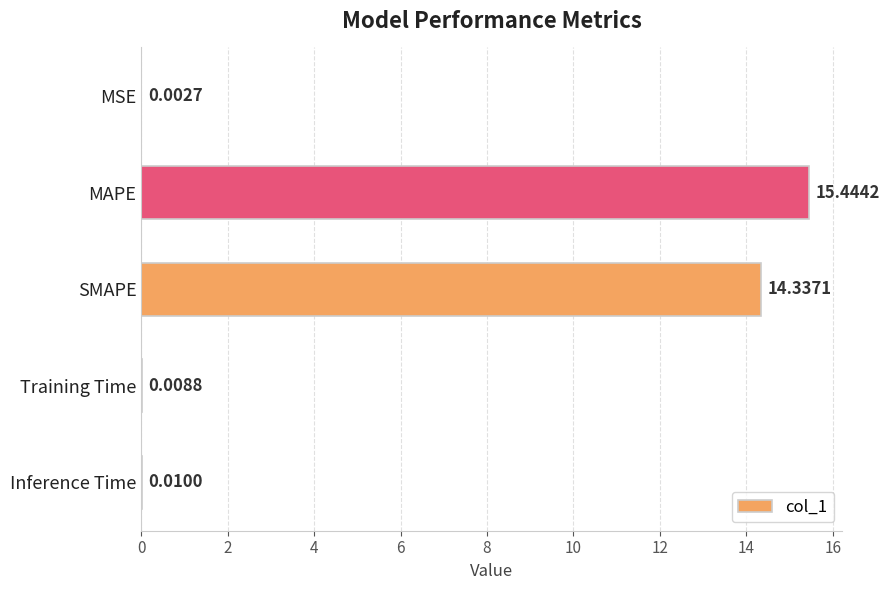

What is the greatest value displayed?

15.4